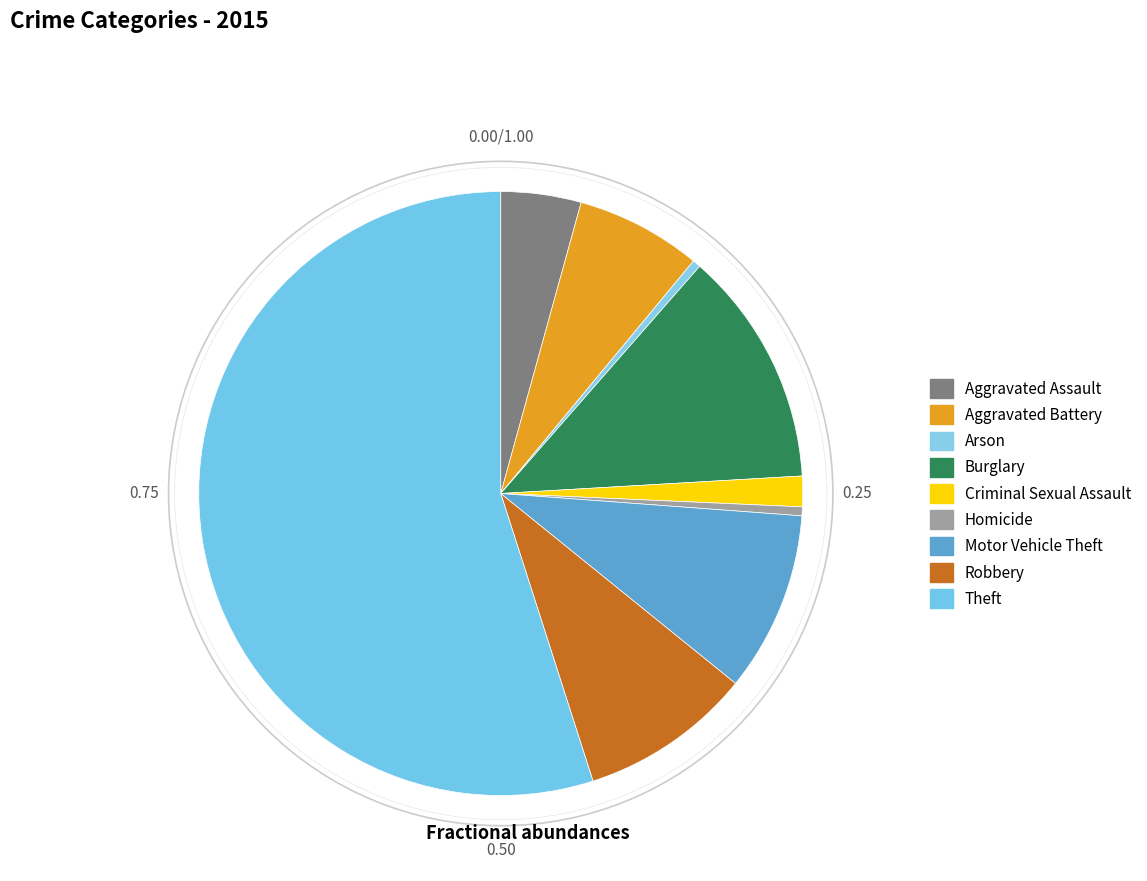

The Aggravated Assault slice represents 4% of the pie. True or false?

True